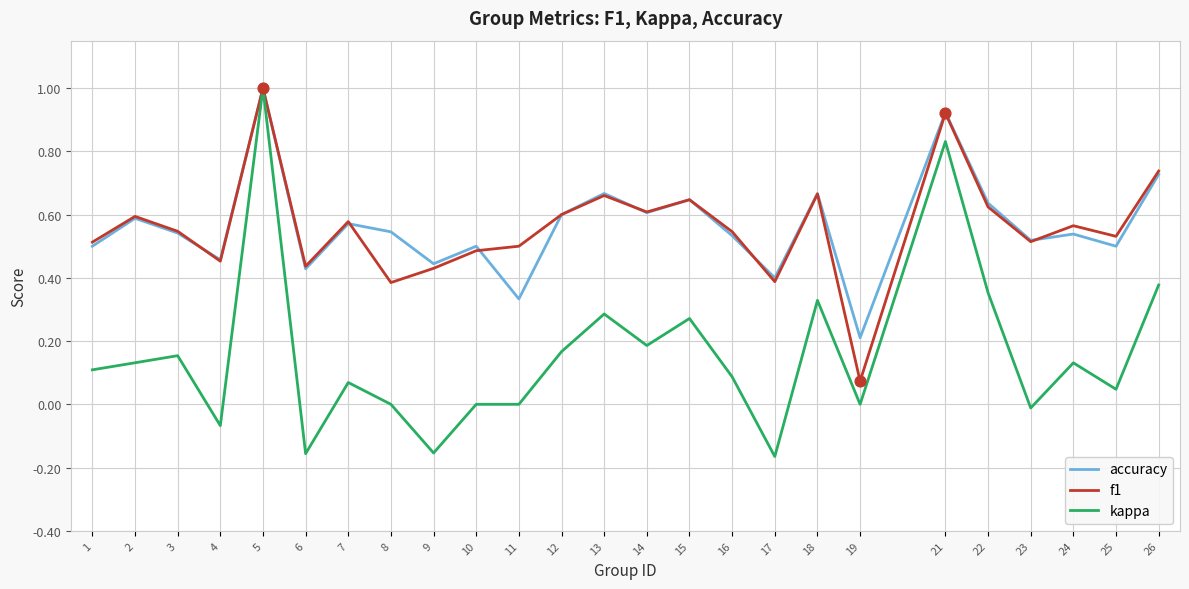

Which series has the widest spread of values?

kappa